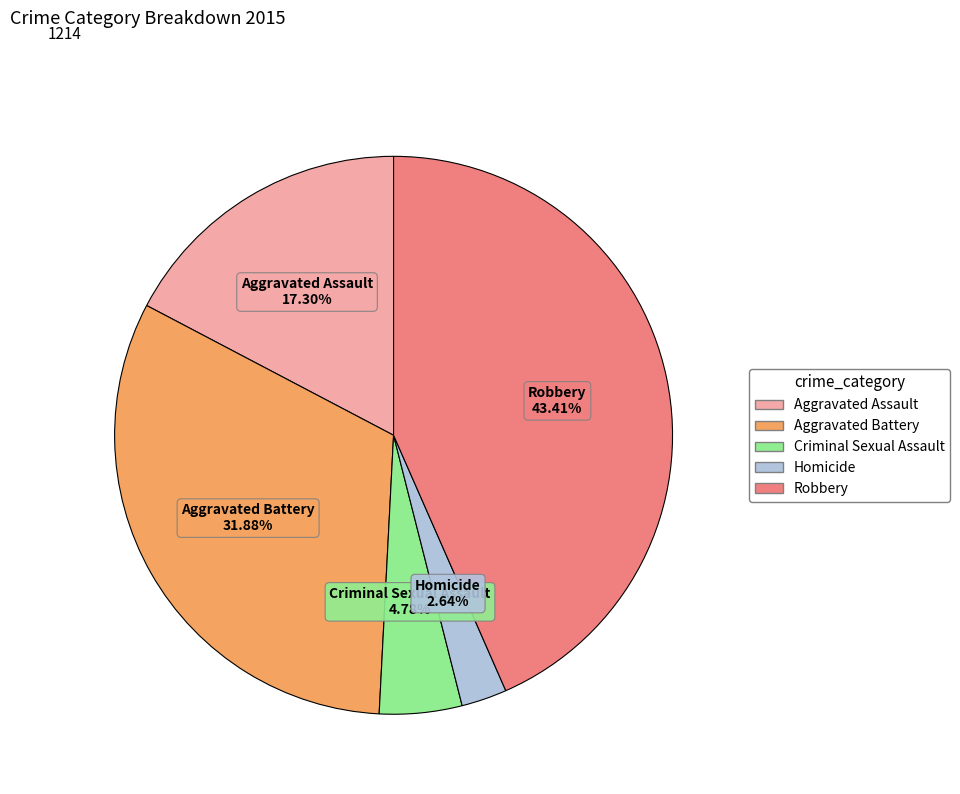

Which has a higher value, Aggravated Battery or Robbery?

Robbery